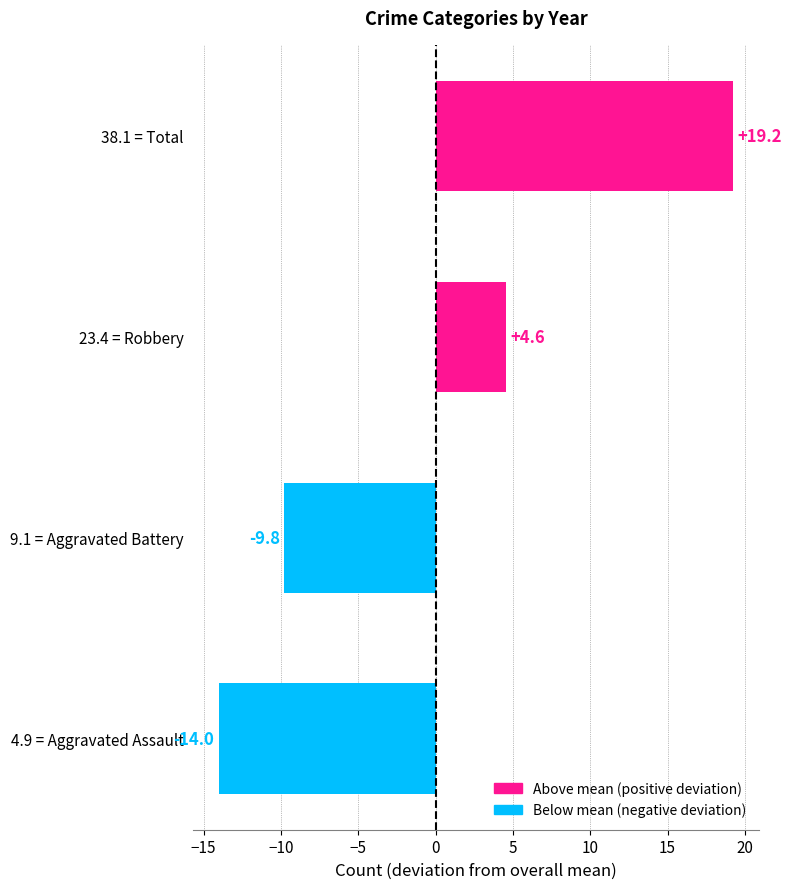

Rank the categories by value from lowest to highest.

4.9 = Aggravated Assault, 9.1 = Aggravated Battery, 23.4 = Robbery, 38.1 = Total